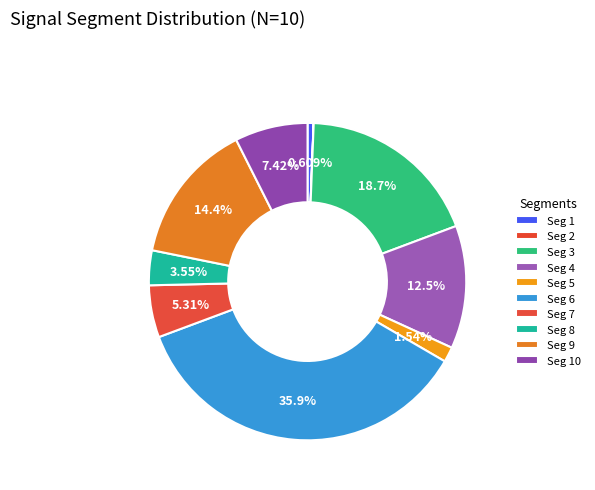

Rank the categories by value from highest to lowest.

signal segment 6, signal segment 3, signal segment 9, signal segment 4, signal segment 10, signal segment 7, signal segment 8, signal segment 5, signal segment 1, signal segment 2